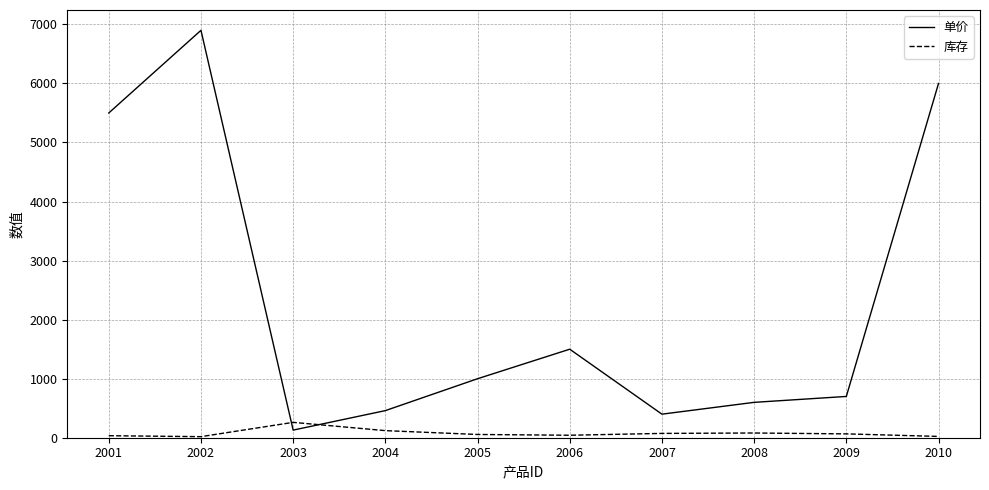

The value of 库存 at 2006 is 42. True or false?

True